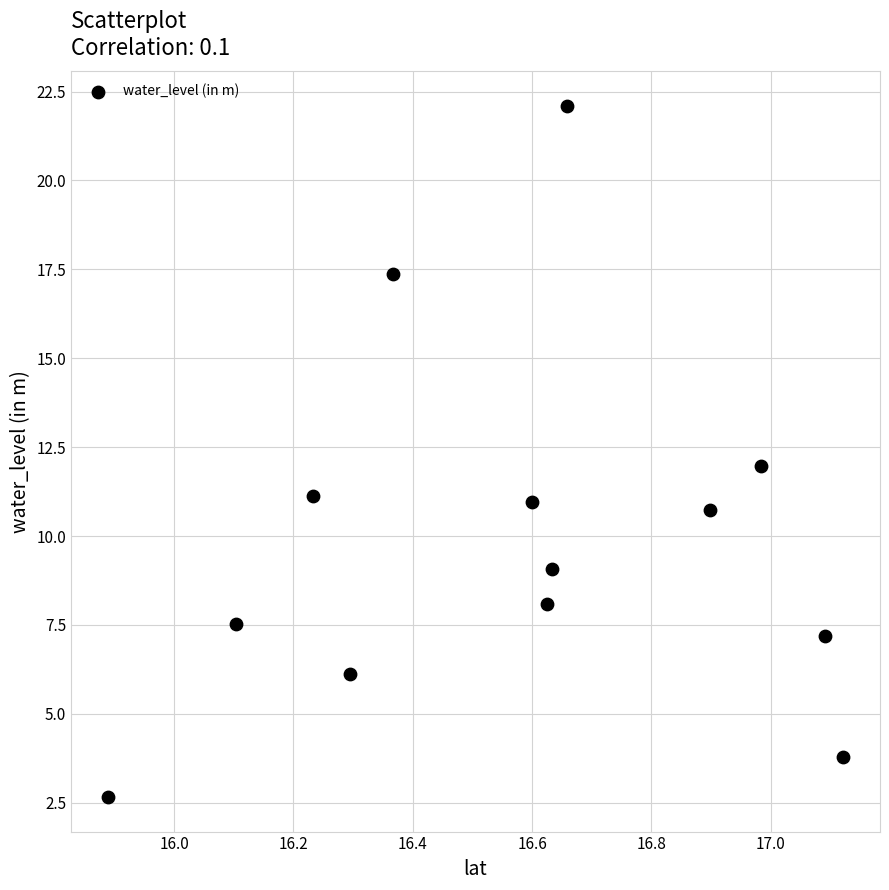

What is the range of Y values (max minus min)?

19.4